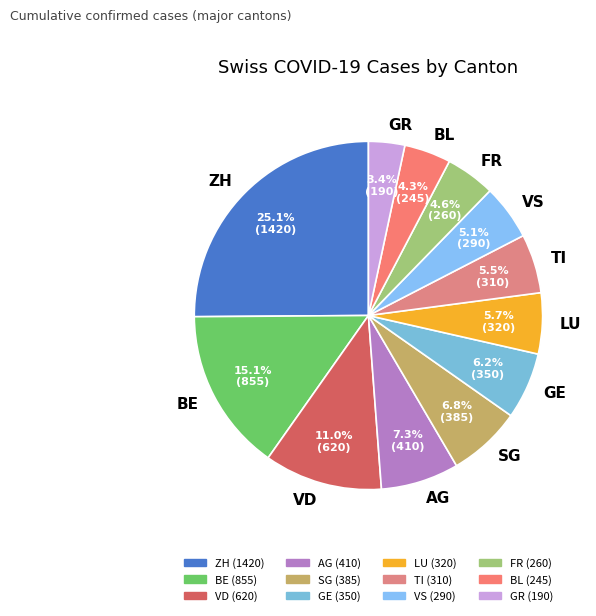

Do ZH and TI together represent more than half of the pie?

No